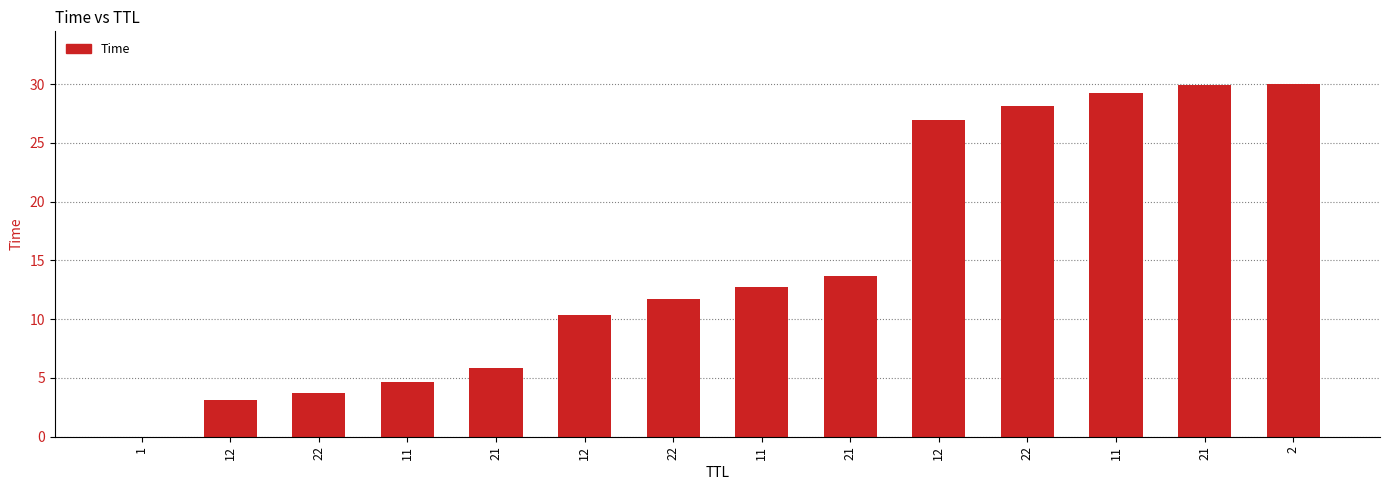

Count the number of categories in the chart.

14